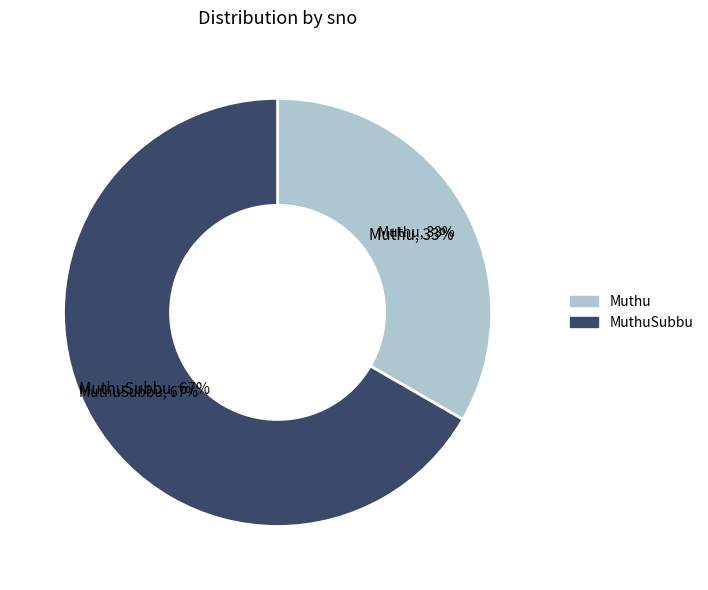

What is the ratio of the value at MuthuSubbu to the value at Muthu?

2.0